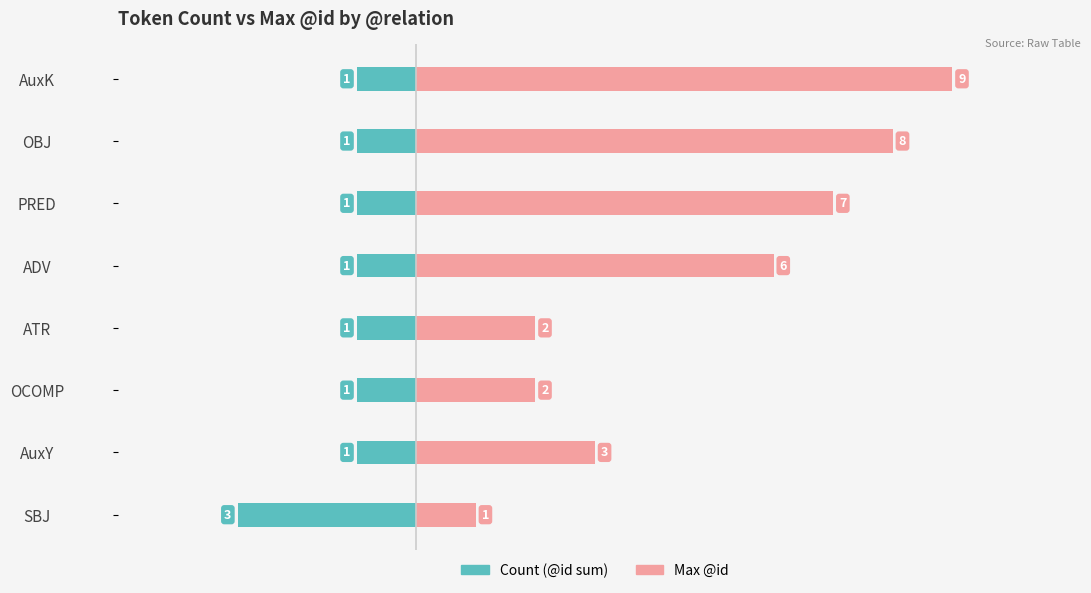

What is the lowest value of the Count (@id sum) series?

-3